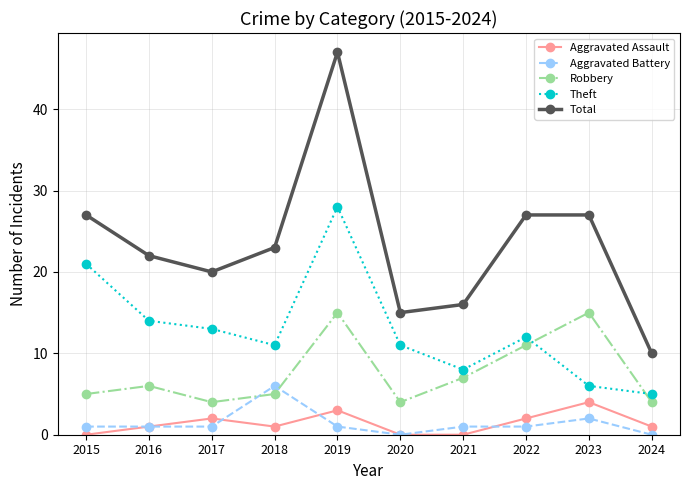

Which series has the largest range (max minus min)?

Total